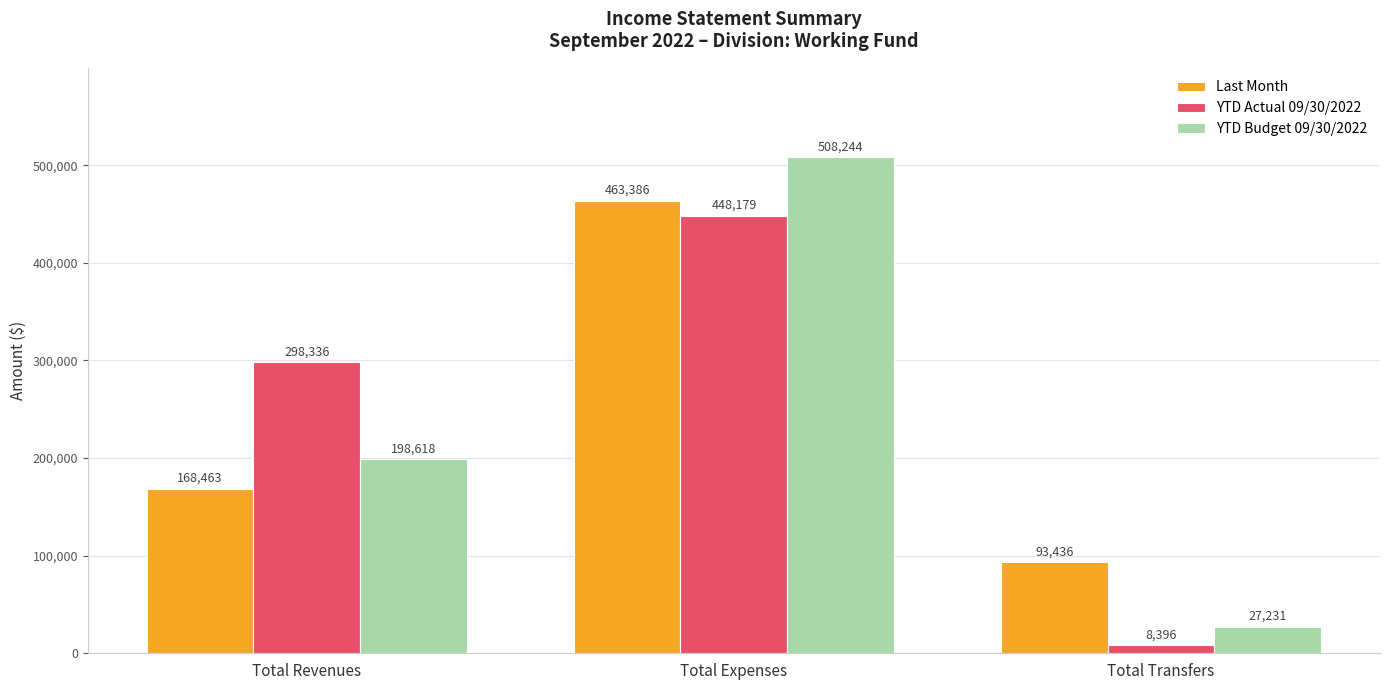

Rank the series by their maximum value, from lowest to highest.

YTD Actual 09/30/2022, Last Month, YTD Budget 09/30/2022